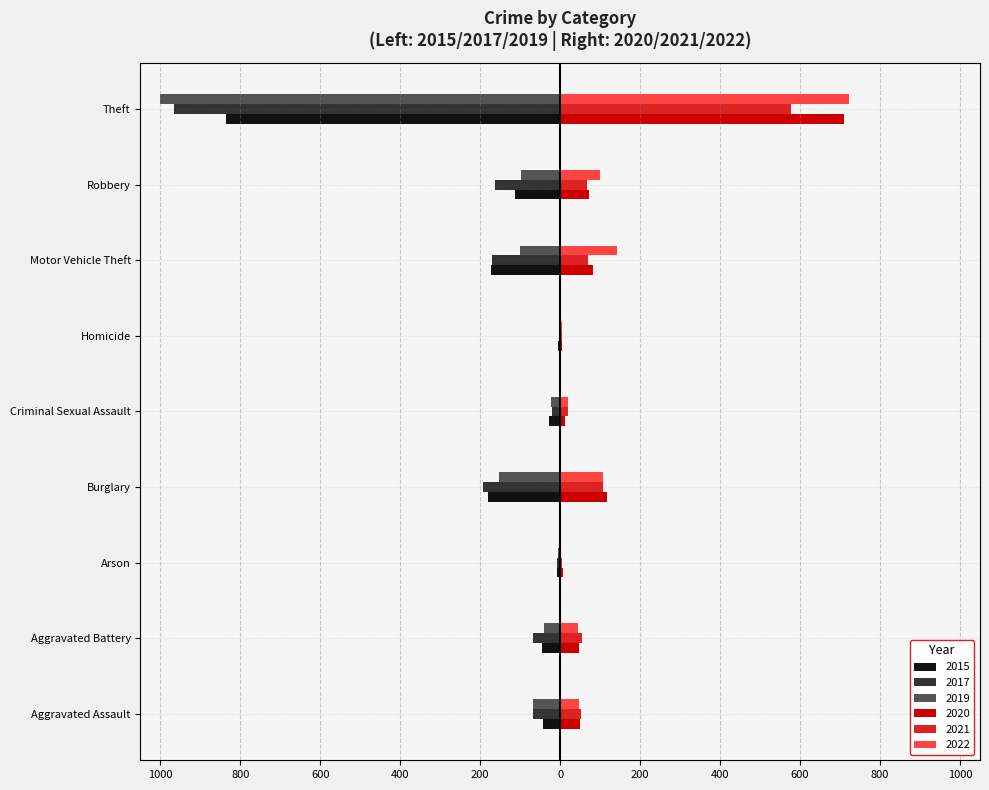

What is the difference between the second highest and second lowest values in the 2019 series?

148